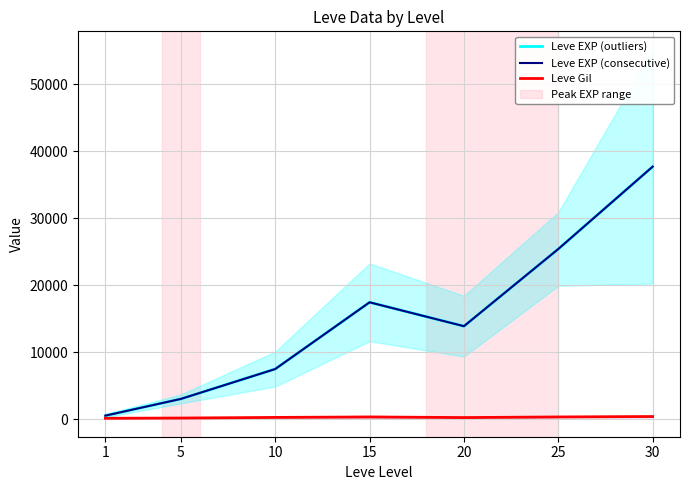

What value does the Leve EXP (consecutive) series have at 30?

37715.0